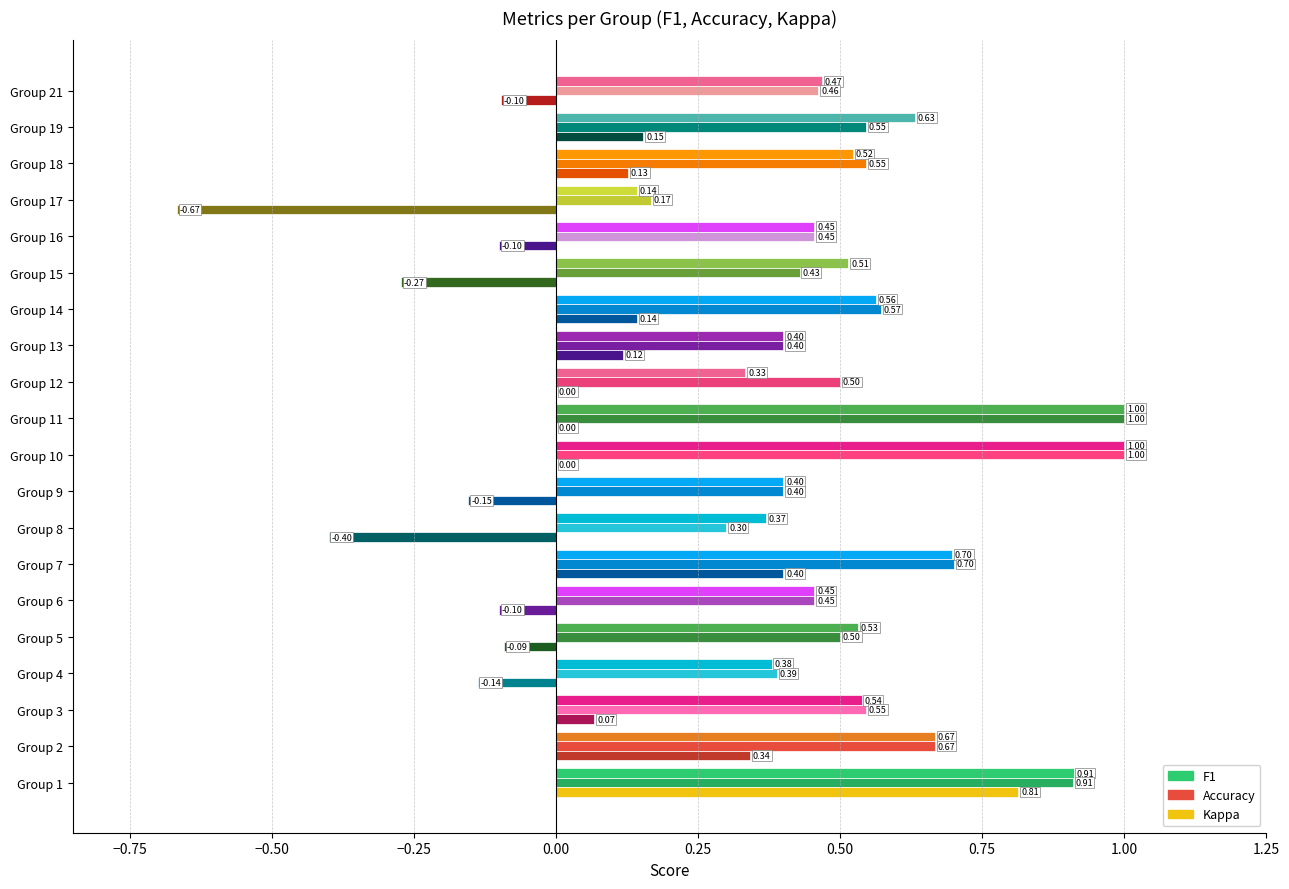

How many categories are shown in the chart?

20